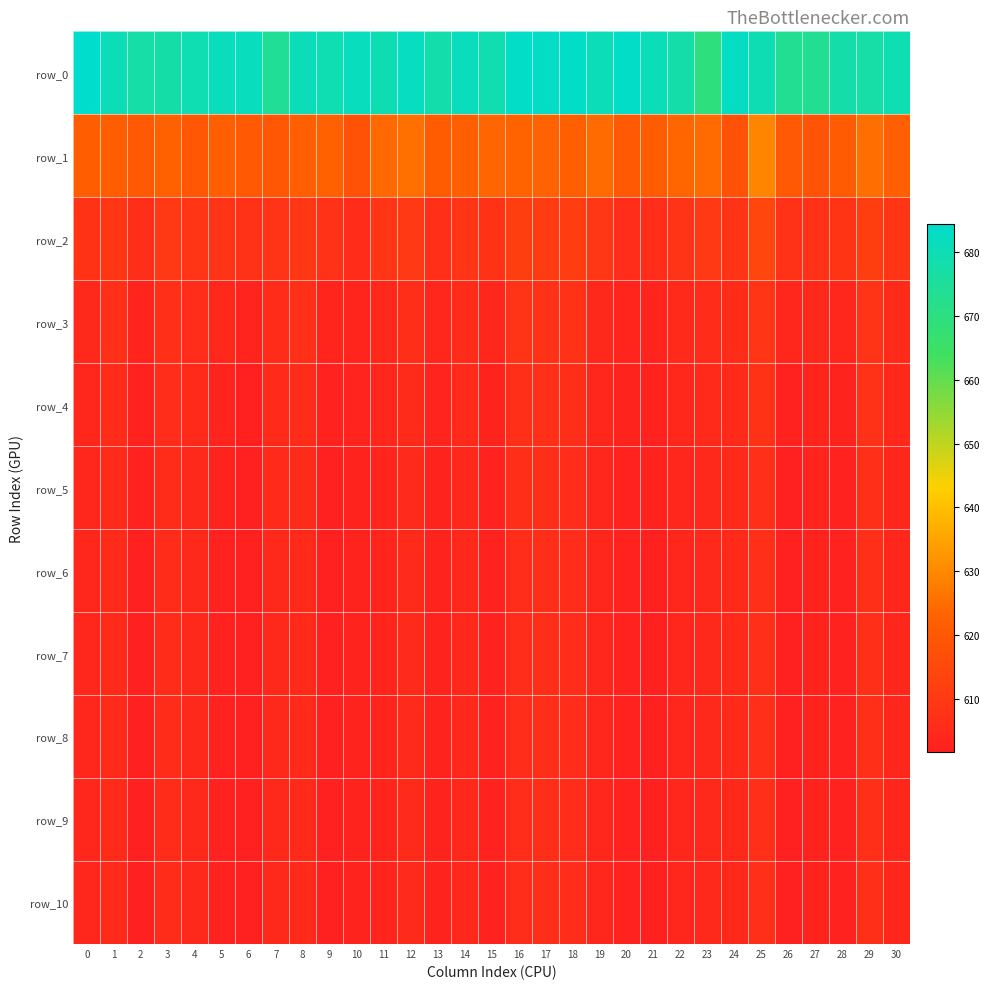

Reading right to left, transcribe all the data shown in this chart.

row_0: 679.5	677.3	677.8	673.6	673.4	679.9	682.9	669.4	677.9	680.7	683.7	680.7	683.5	683.2	683.6	679.2	681.2	678.1	682.3	679.7	681.6	679.5	680.8	674.0	681.7	681.5	679.5	677.6	677.3	680.4	684.5
row_1: 622.1	625.1	621.0	618.3	620.3	629.1	618.2	624.6	623.6	621.1	620.2	624.6	622.1	623.0	623.2	623.5	622.2	621.3	625.4	624.2	618.0	622.5	622.3	619.8	620.3	622.3	619.7	622.4	620.1	621.8	621.9
row_2: 608.7	611.7	608.4	607.5	607.4	614.2	608.1	610.0	608.0	606.2	606.2	609.3	611.2	610.9	611.6	607.6	608.7	606.9	610.1	608.8	605.6	607.3	609.4	608.0	607.5	608.1	608.8	609.8	606.5	609.1	607.6
row_3: 605.3	608.1	604.1	604.8	603.7	608.8	605.8	605.8	605.0	603.2	603.5	604.9	607.4	607.4	608.0	603.8	605.9	604.0	606.3	604.9	603.5	603.5	606.6	605.7	603.1	604.4	606.1	606.8	603.4	606.7	604.7
row_4: 604.4	607.3	602.9	603.4	602.5	607.6	605.2	605.0	604.4	602.6	602.8	604.0	606.2	606.6	606.6	602.8	605.0	603.2	605.6	603.9	603.0	602.6	605.6	605.2	602.0	603.1	605.2	606.0	602.6	605.7	604.3
row_5: 604.2	607.0	602.7	603.1	602.2	607.1	605.0	604.7	604.2	602.4	602.5	603.8	606.0	606.5	606.3	602.5	604.7	603.0	605.4	603.6	602.9	602.3	605.3	605.0	601.8	602.7	604.9	605.8	602.4	605.4	604.1
row_6: 604.1	606.9	602.6	603.0	602.2	606.9	605.0	604.6	604.2	602.3	602.5	603.8	606.0	606.4	606.2	602.5	604.6	602.9	605.3	603.5	602.9	602.3	605.2	604.9	601.7	602.6	604.8	605.7	602.3	605.4	604.1
row_7: 604.1	606.9	602.6	603.0	602.2	606.9	605.0	604.6	604.2	602.3	602.4	603.7	605.9	606.4	606.1	602.5	604.6	602.9	605.3	603.5	602.9	602.3	605.2	604.9	601.7	602.5	604.8	605.7	602.3	605.4	604.1
row_8: 604.1	606.9	602.6	603.0	602.2	606.9	604.9	604.6	604.2	602.3	602.4	603.7	605.9	606.4	606.1	602.5	604.6	602.9	605.3	603.5	602.9	602.2	605.2	604.9	601.7	602.5	604.8	605.7	602.3	605.4	604.0
row_9: 604.1	606.9	602.6	603.0	602.2	606.9	604.9	604.6	604.2	602.3	602.4	603.7	605.9	606.4	606.1	602.5	604.6	602.9	605.3	603.5	602.9	602.2	605.2	604.9	601.7	602.5	604.8	605.7	602.3	605.4	604.0
row_10: 604.1	606.9	602.6	603.0	602.2	606.9	604.9	604.6	604.2	602.3	602.4	603.7	605.9	606.4	606.1	602.5	604.6	602.9	605.3	603.5	602.9	602.2	605.2	604.9	601.7	602.5	604.8	605.7	602.3	605.4	604.0